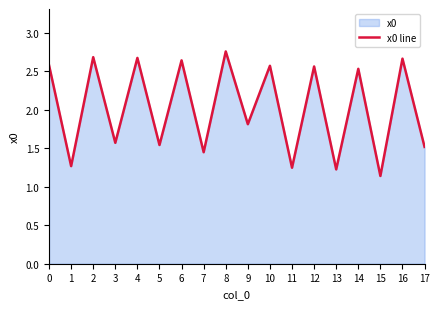

Reading right to left, transcribe all the data shown in this chart.

1.5	2.7	1.1	2.5	1.2	2.6	1.2	2.6	1.8	2.8	1.4	2.6	1.5	2.7	1.6	2.7	1.3	2.6